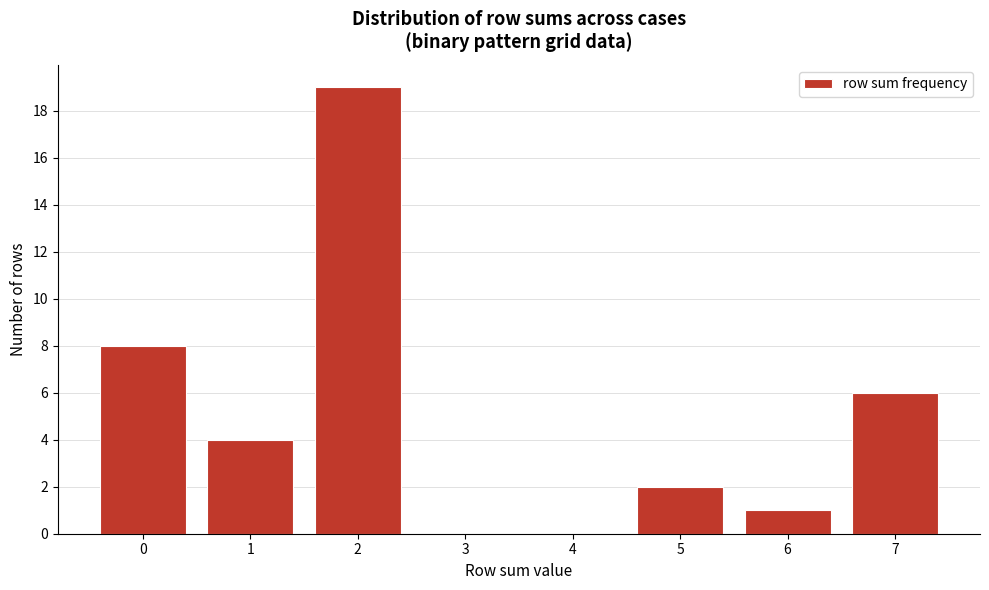

Reading left to right, transcribe all the data shown in this chart.

0=8	1=4	2=19	3=0	4=0	5=2	6=1	7=6